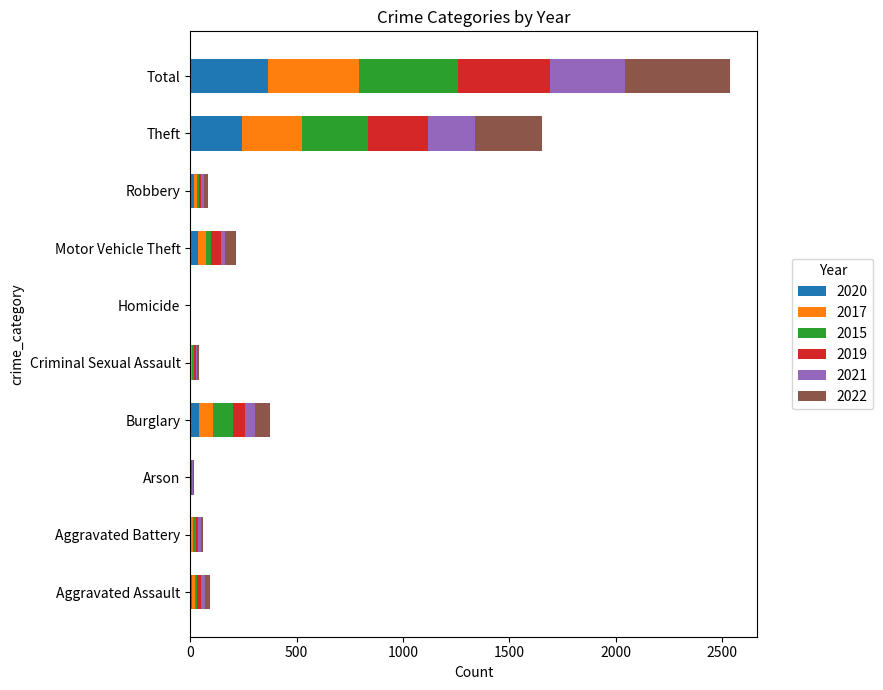

At which category is the sum across all series the highest?

Total